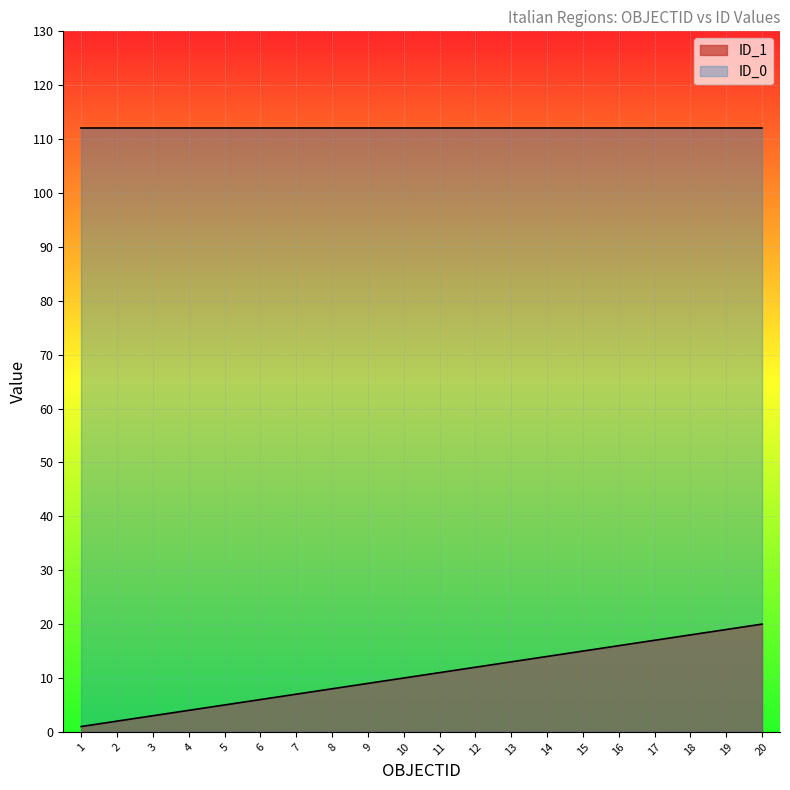

How many categories are shown in the chart?

20